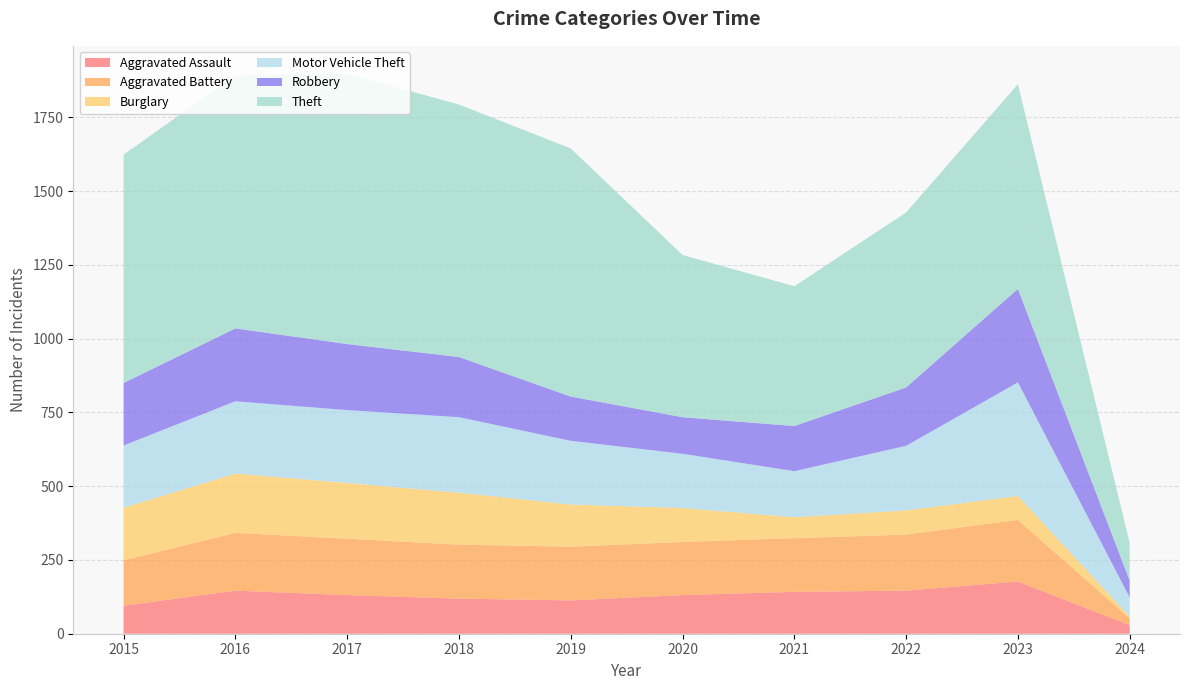

Reading left to right, extract all data points from this chart.

Aggravated Assault: 95	146	131	119	113	131	142	146	177	29
Aggravated Battery: 154	196	191	183	182	180	182	190	209	23
Burglary: 178	201	189	176	143	115	71	82	81	6
Motor Vehicle Theft: 211	245	247	256	216	184	156	219	385	65
Robbery: 212	247	224	204	150	124	153	198	317	57
Theft: 774	858	916	856	841	550	474	593	694	128